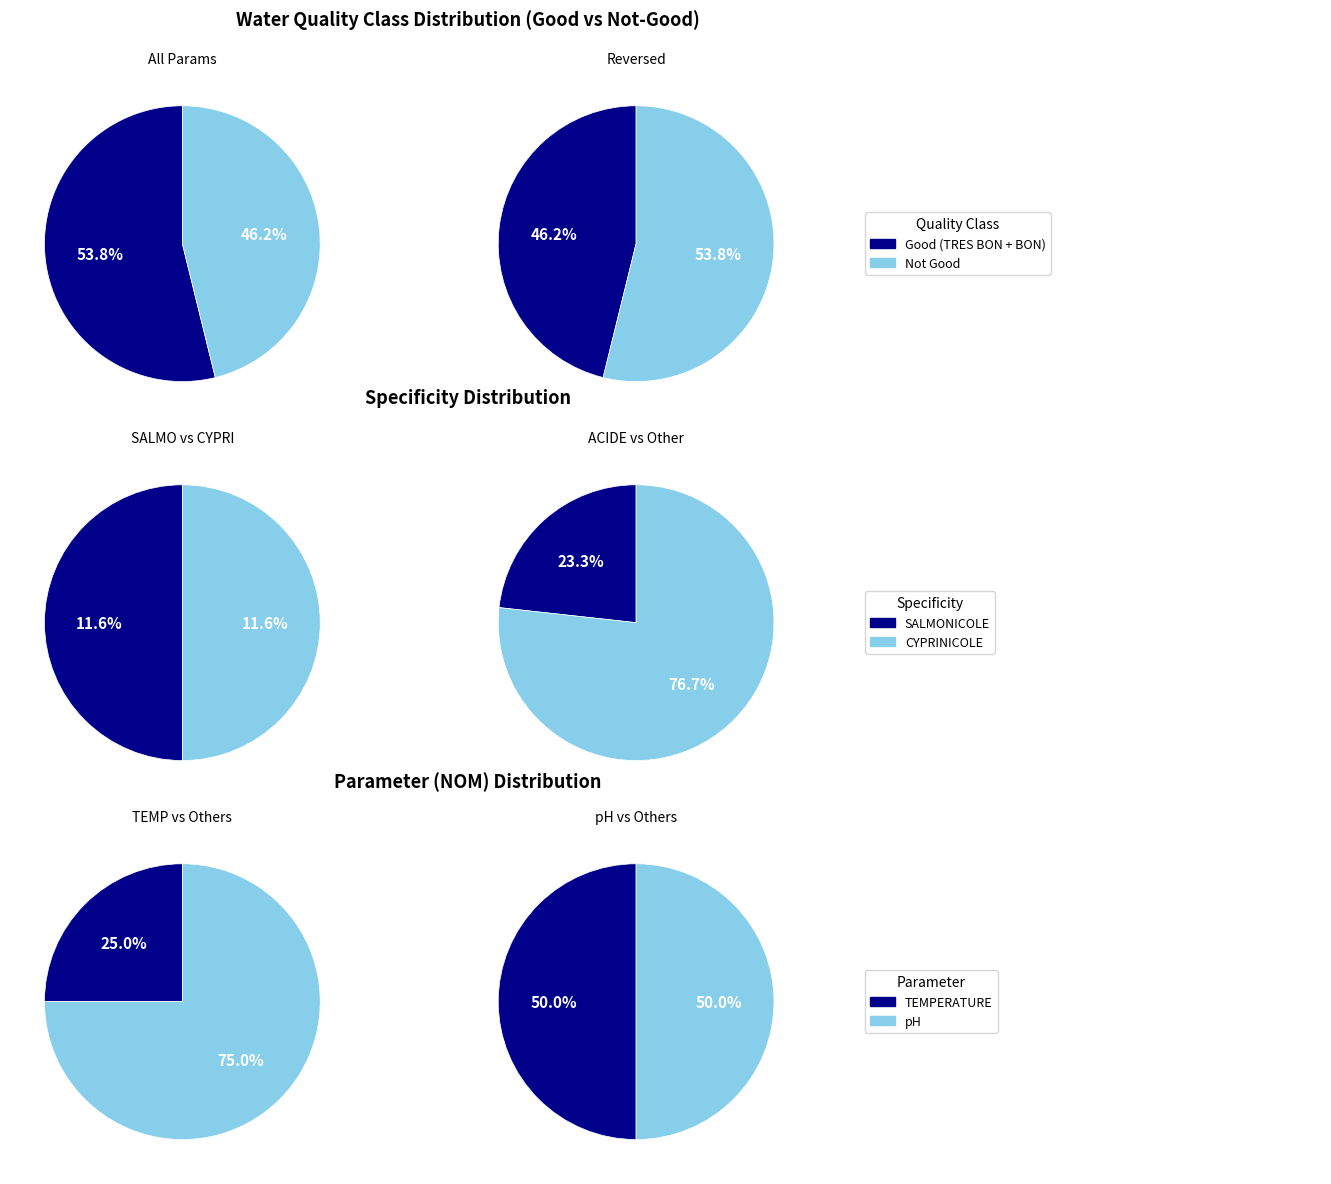

What percentage is NOT represented by 27?

61.5%